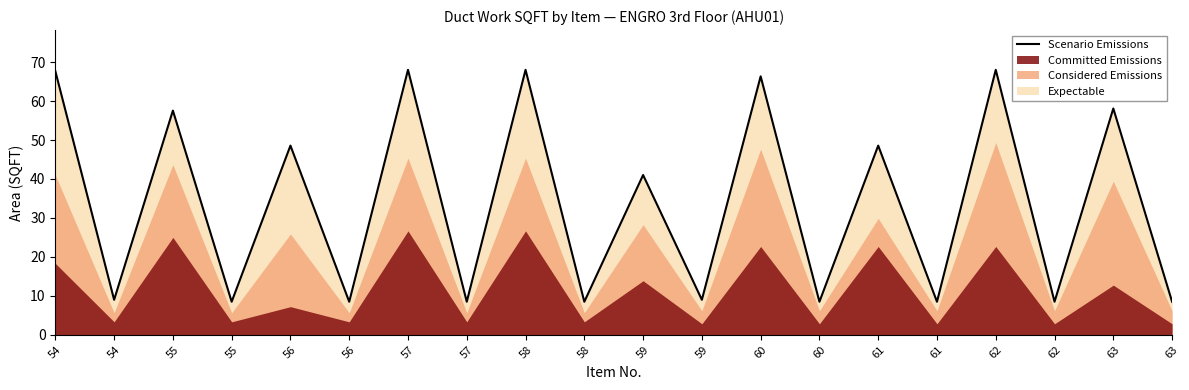

Reading left to right, transcribe all the data shown in this chart.

54=67.7	54=9.0	55=57.5	55=8.5	56=48.6	56=8.5	57=68.0	57=8.5	58=68.0	58=8.5	59=41.0	59=9.0	60=66.3	60=8.5	61=48.6	61=8.5	62=68.0	62=8.5	63=58.1	63=8.5